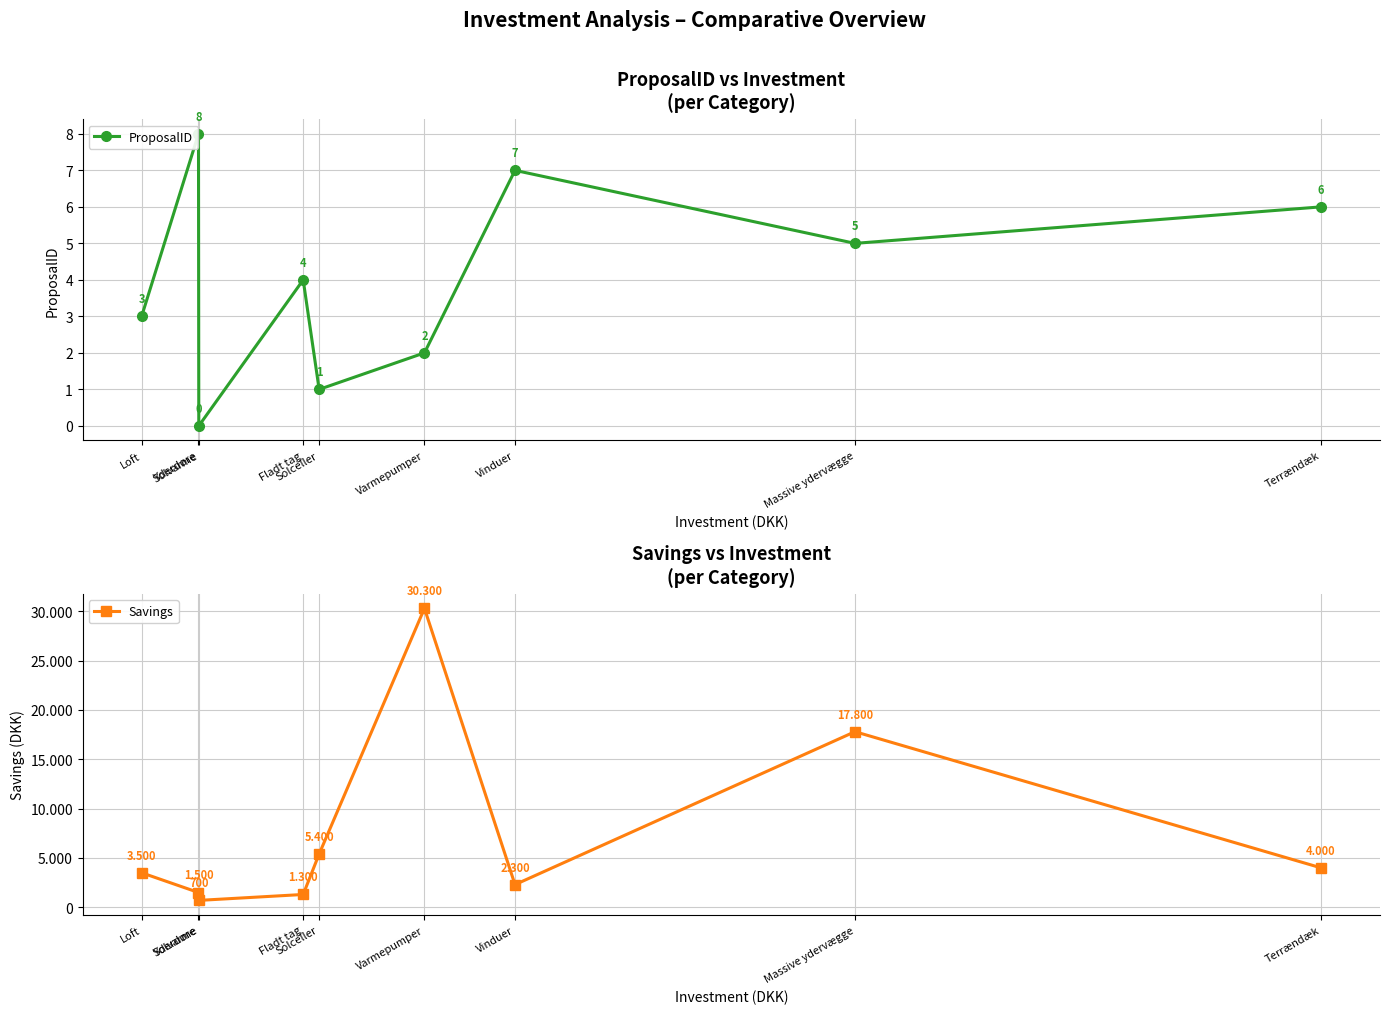

True or false: ProposalID has more than 2 points higher than both neighbors.

True